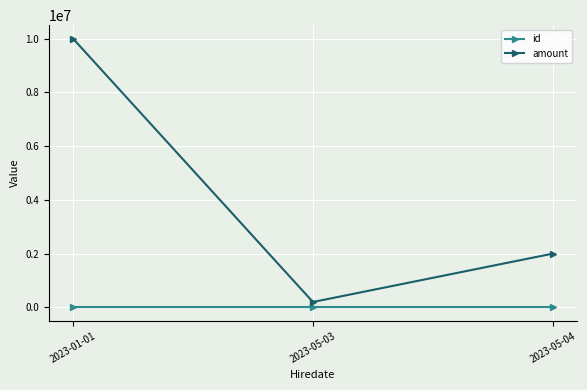

What are all the series names shown in the legend?

id, amount